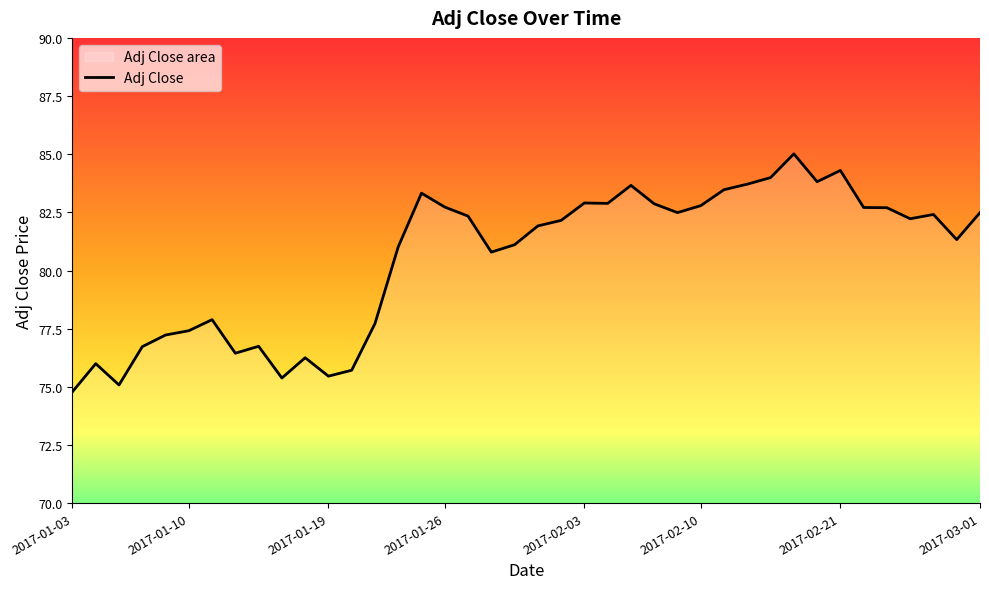

True or false: the data has more than 1 interior local peaks.

True